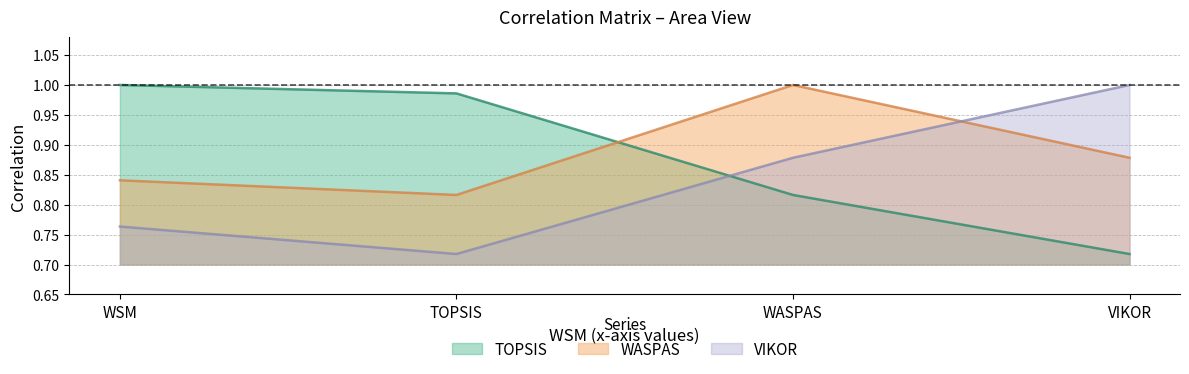

How many times do WASPAS and TOPSIS cross each other?

1